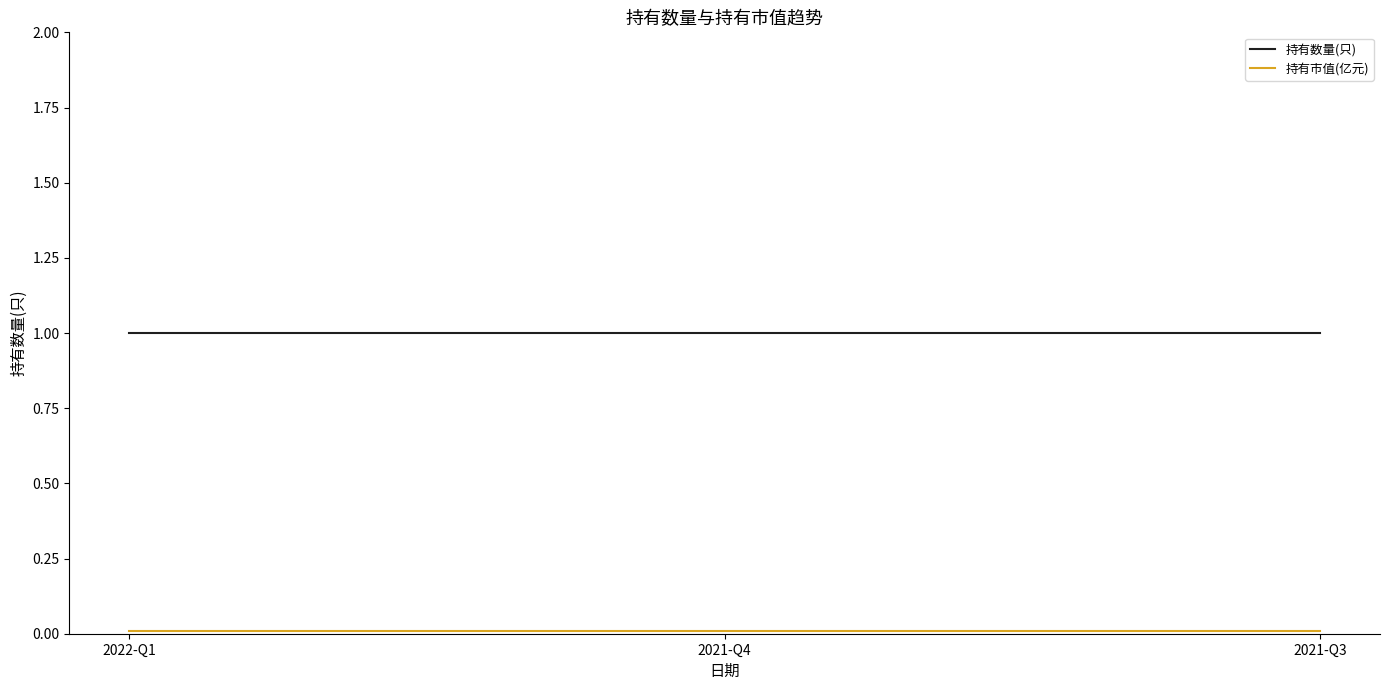

The value of 持有数量(只) at 2021-Q4 is 1.0. True or false?

True